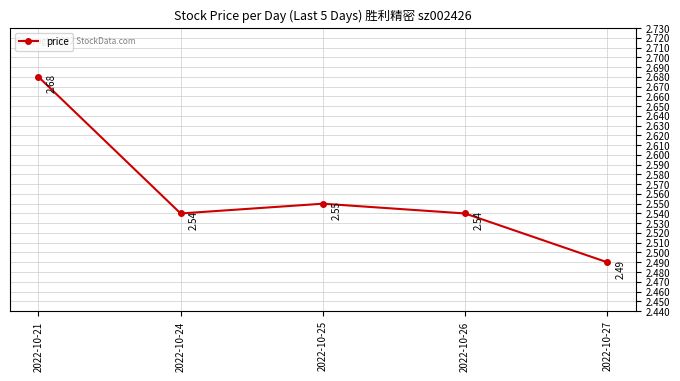

How many points are lower than both their immediate neighbors (excluding endpoints)?

1